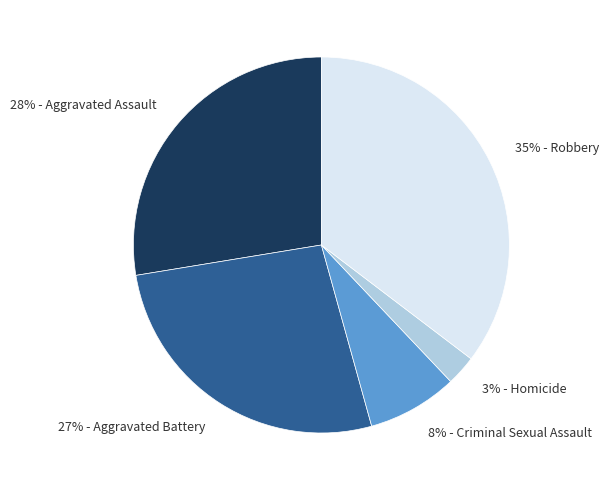

What percentage is the 27% - Aggravated Battery slice, to the nearest percent?

27%